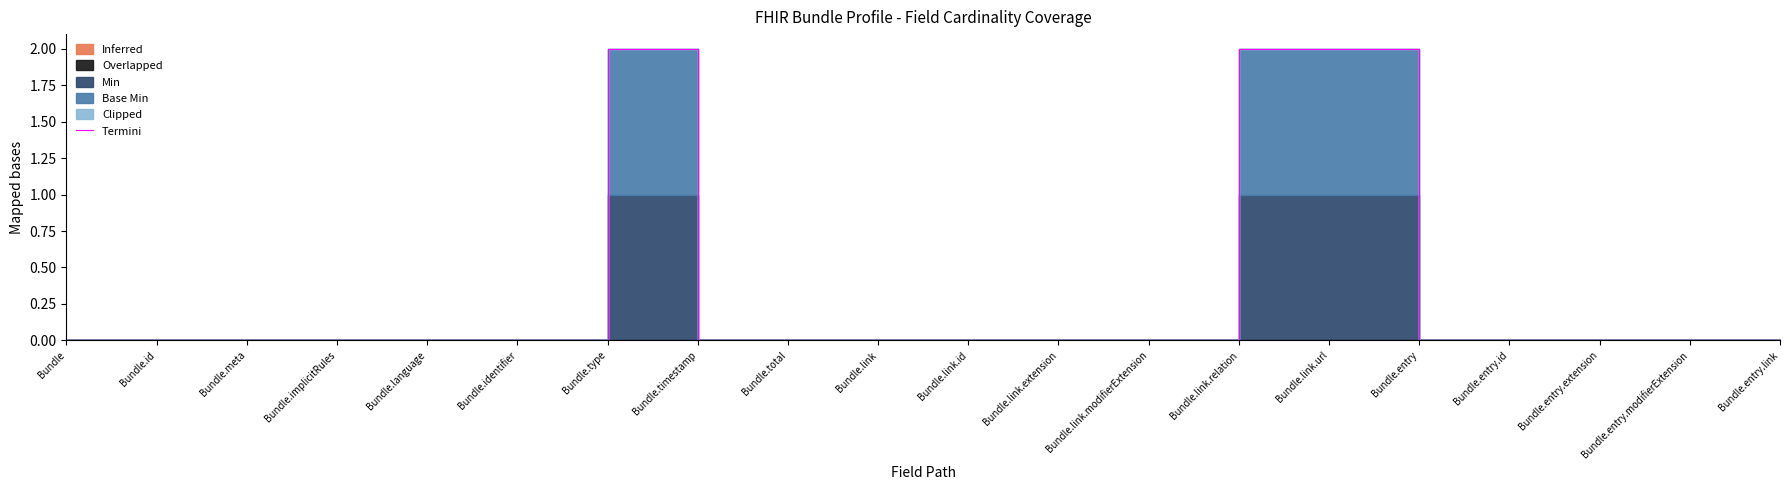

The chart shows a value of 0 at Bundle.total. True or false?

True